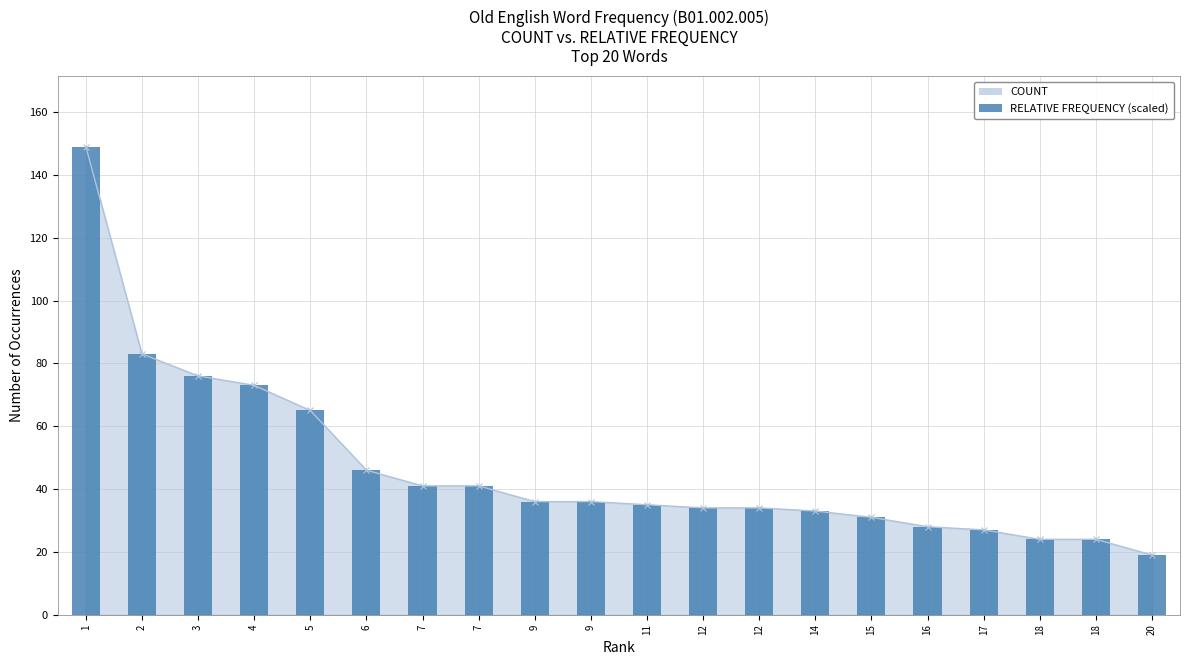

True or false: the data shows 49.2 at 11.

False